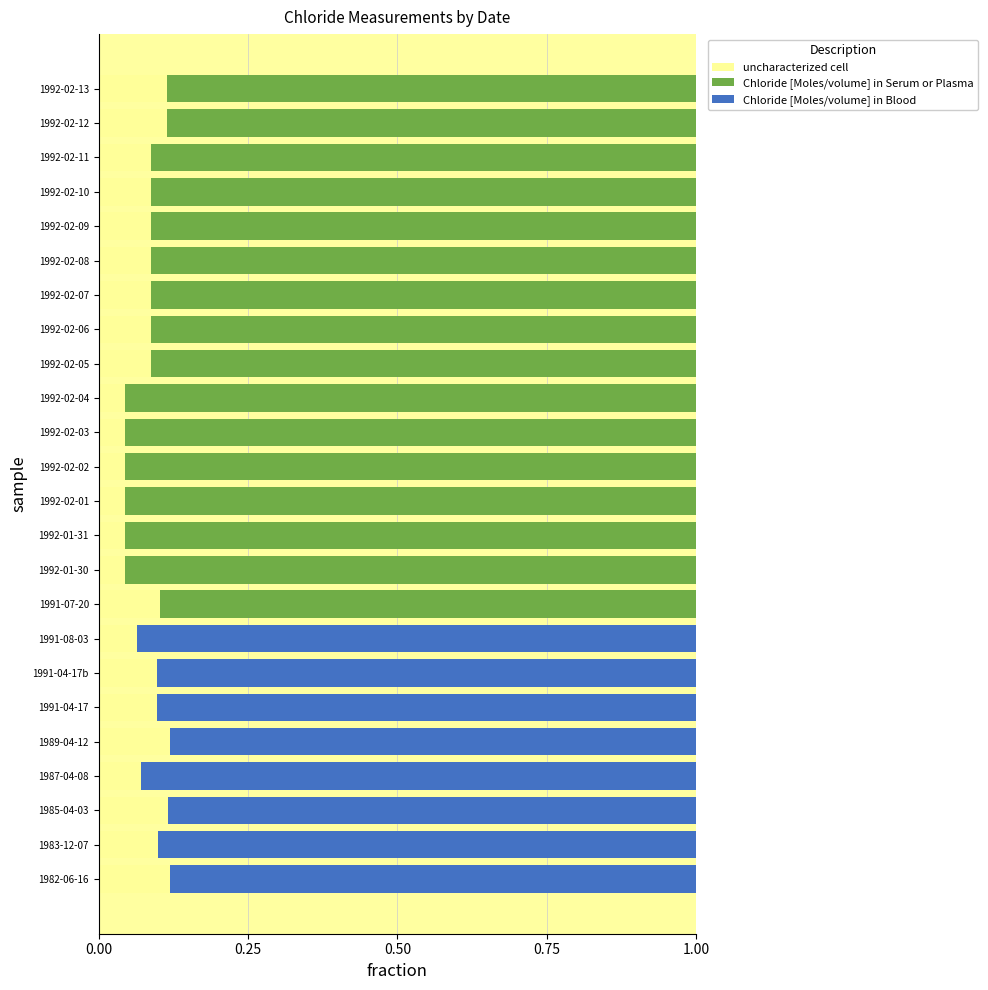

What is the sum of all uncharacterized cell values?

2.0